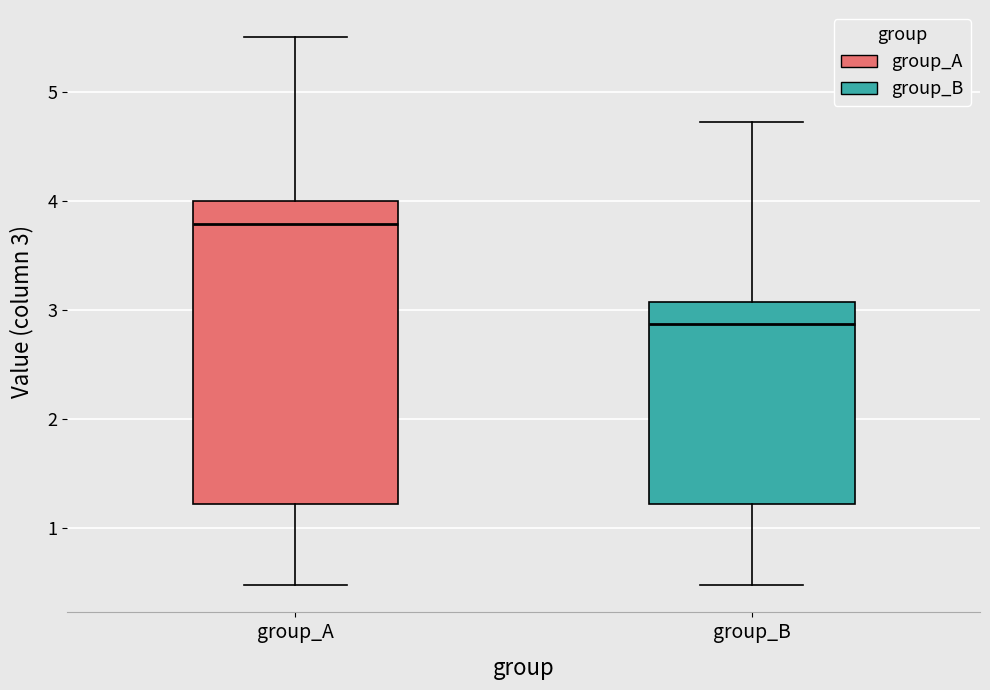

Reading left to right, transcribe this box plot: for each box, give where its median line is, the range the box spans, and where its two whiskers end, as read against the y-axis. The values are not printed on the chart, so give them approximately, as read against the axis.

group_A: median 3.8, box 1.2 to 4.0, whiskers 0.5 to 5.5
group_B: median 2.9, box 1.2 to 3.1, whiskers 0.5 to 4.7